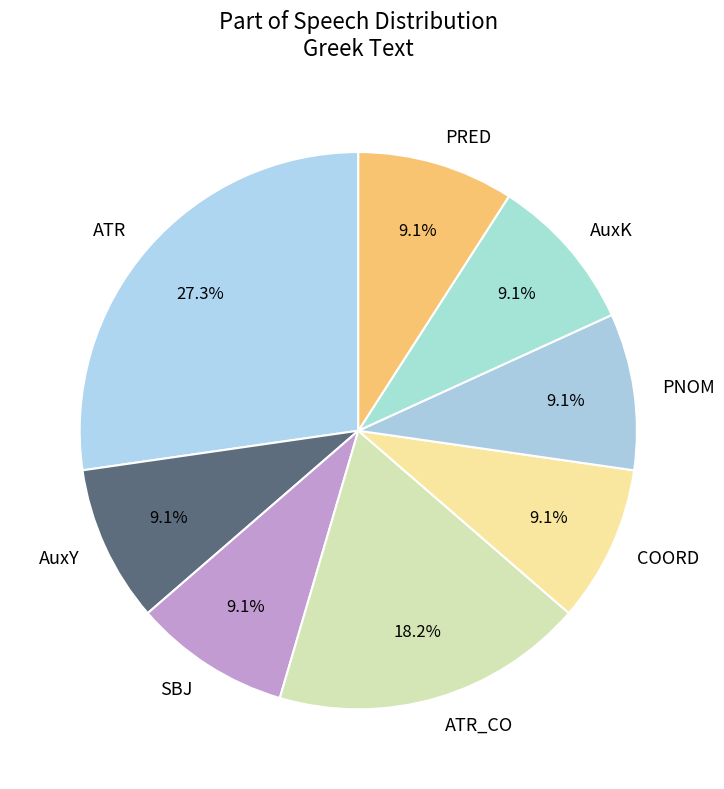

Between PRED and ATR_CO, which is larger?

ATR_CO